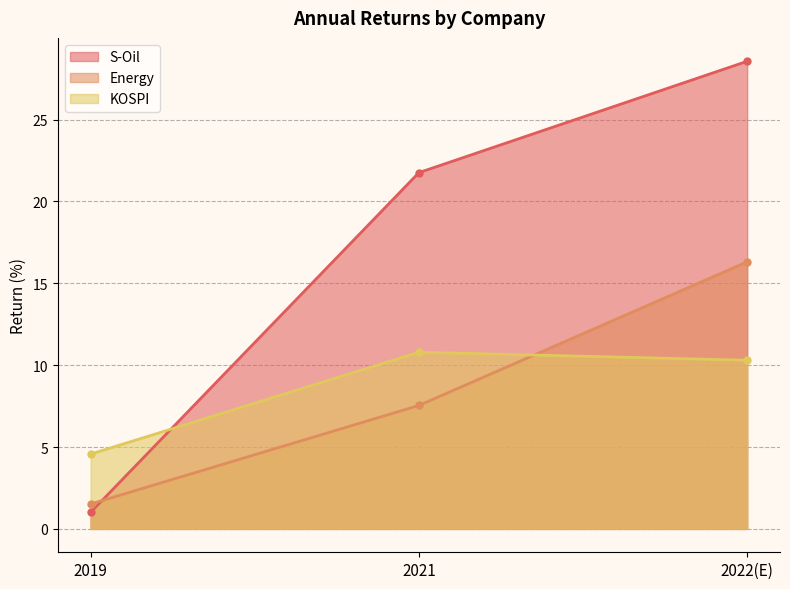

At how many categories does at least one series exceed 18?

2